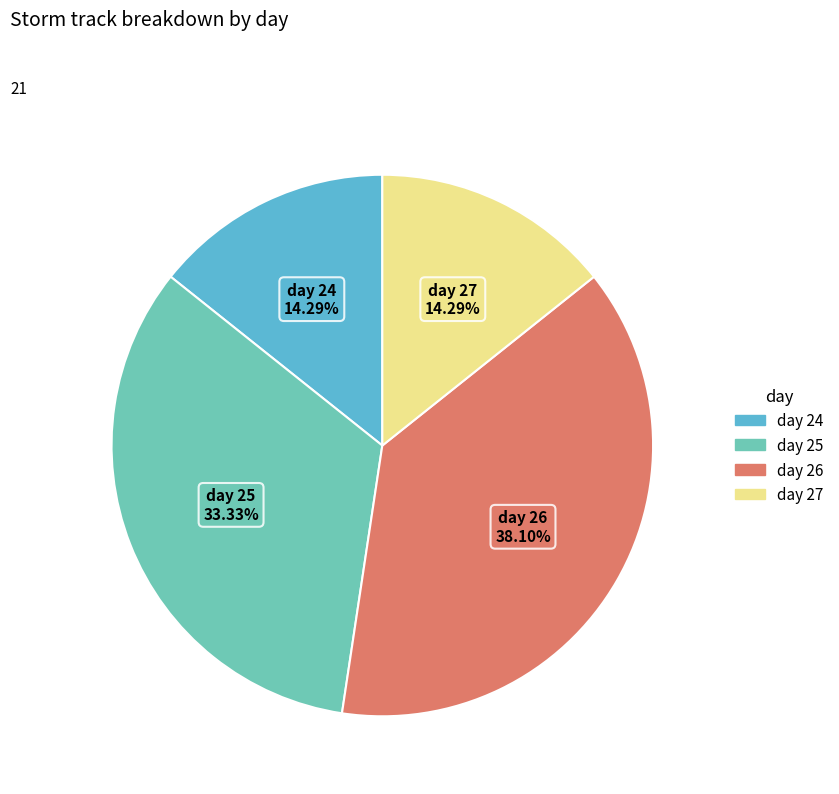

Which has a higher value, day 24 or day 25?

day 25